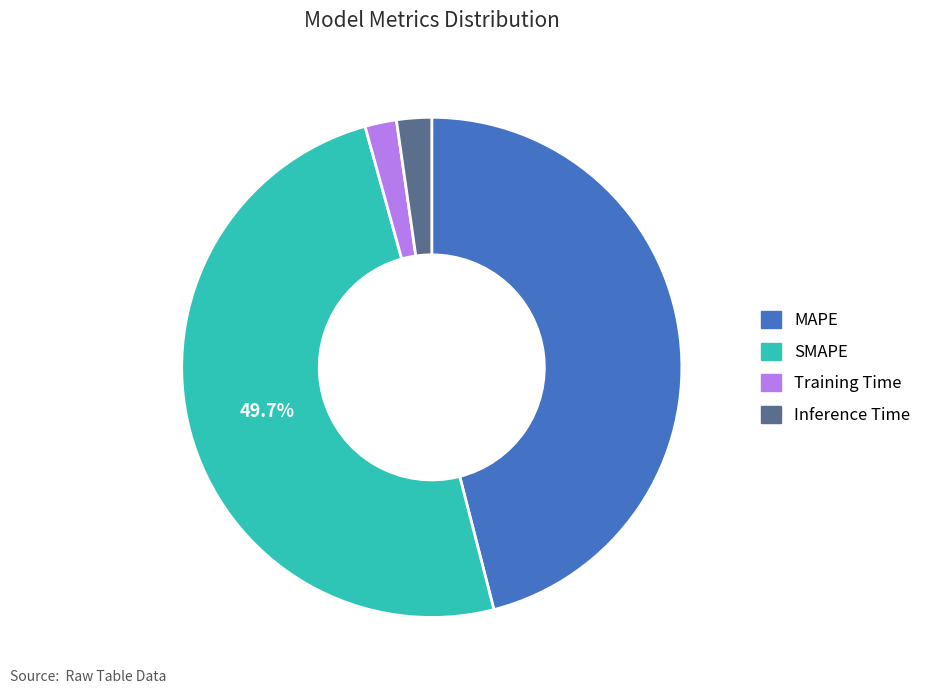

To the nearest percent, what is the combined percentage of Training Time and Inference Time?

4%